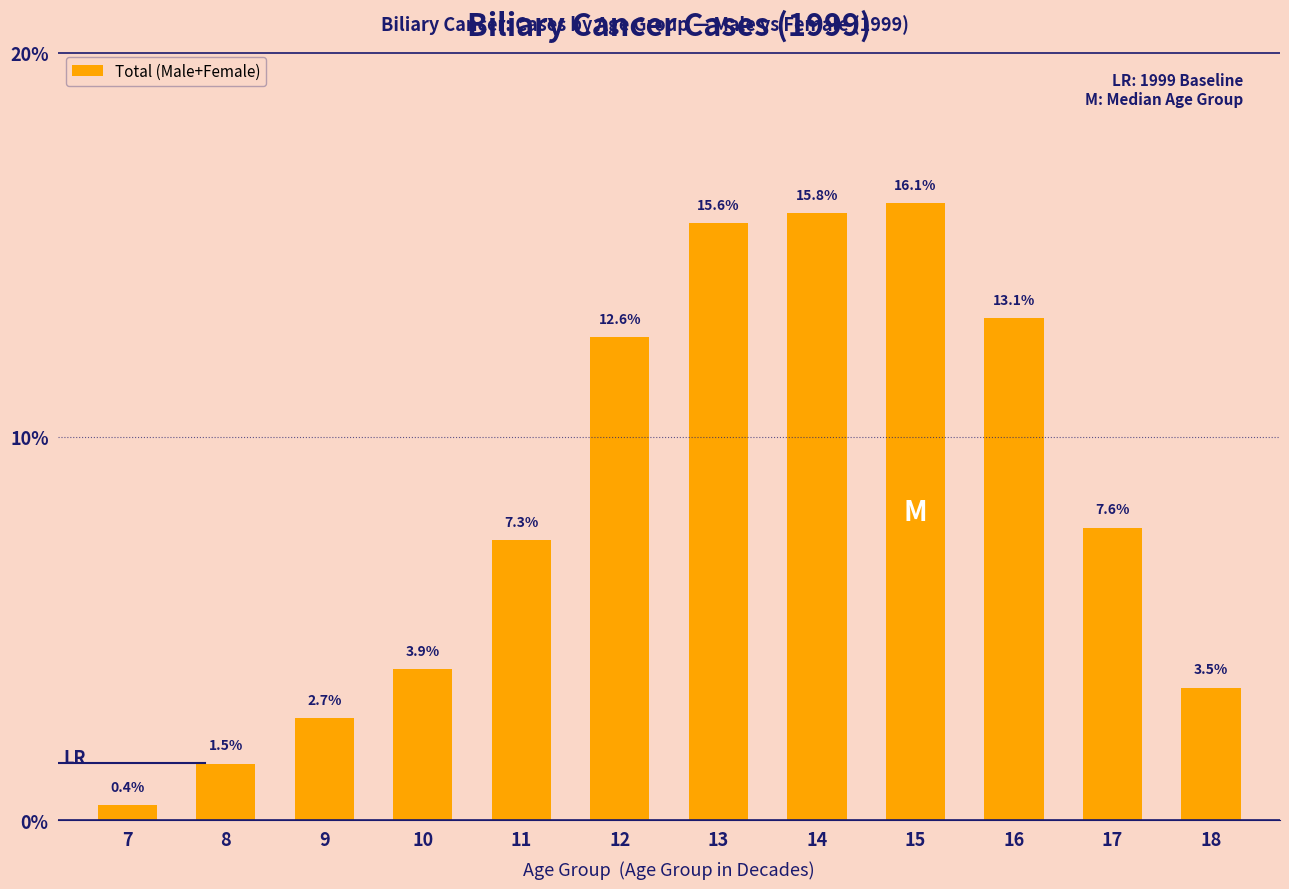

Which has a higher value, 8 or 13?

13